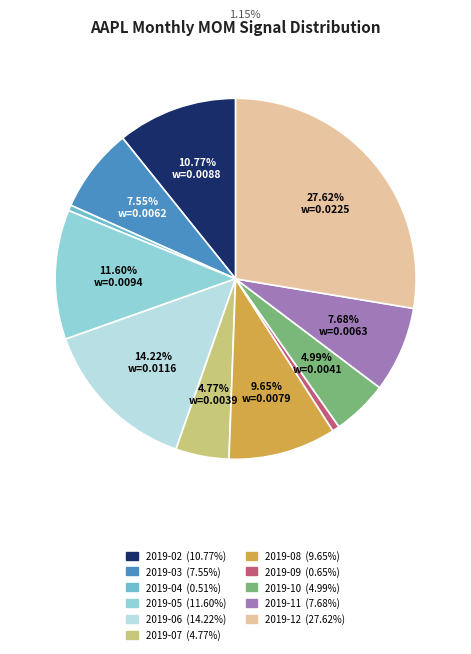

Is the sum of 2019-12 and 2019-05 greater than half?

No